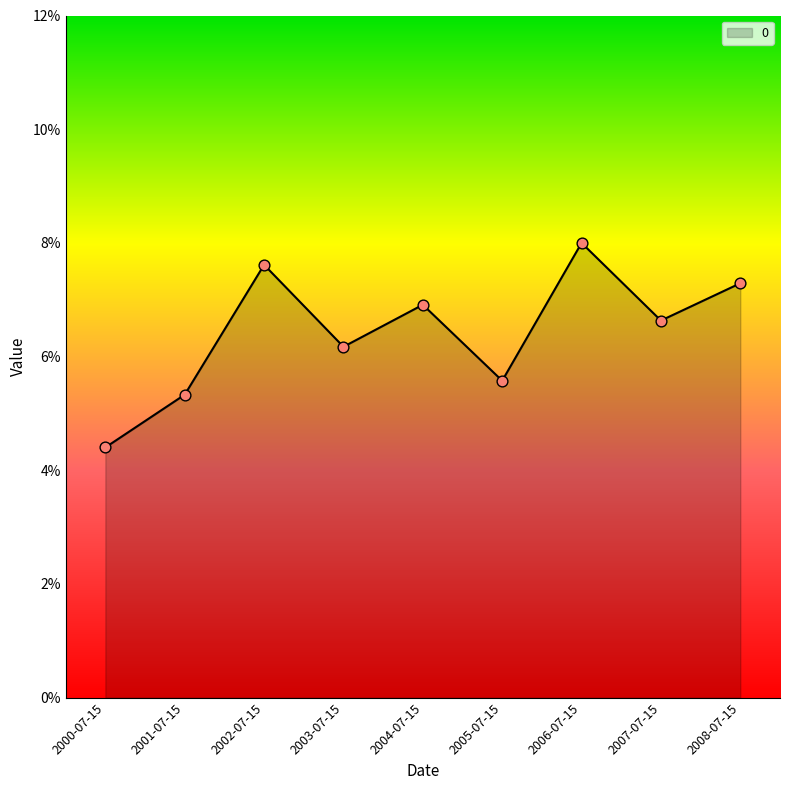

Which has a higher value, 2006-07-15 or 2001-07-15?

2006-07-15